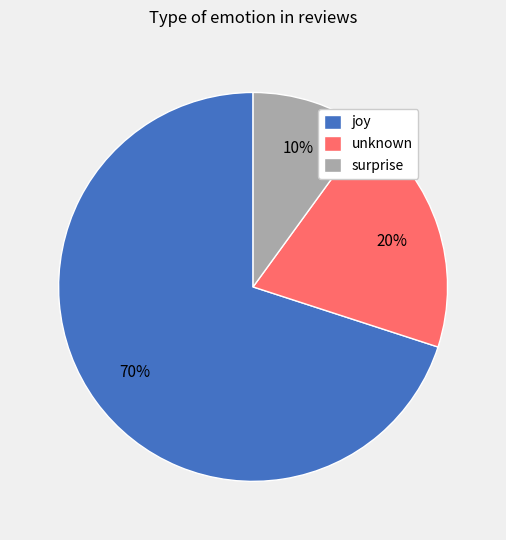

How many segments does this pie chart have?

3